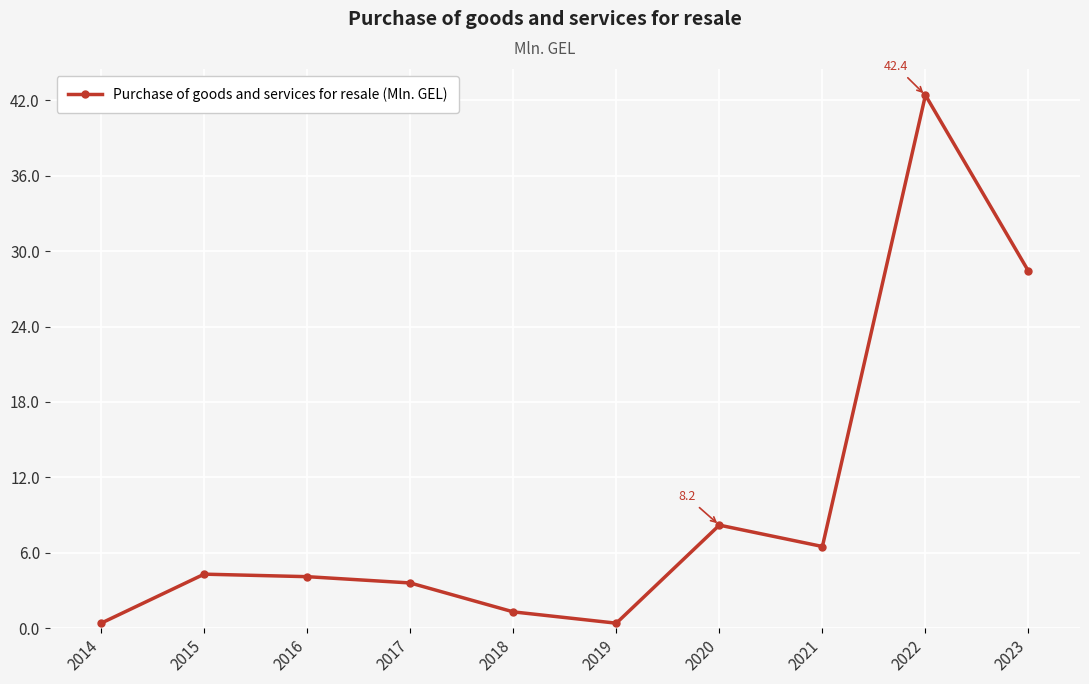

What is the change in value from 2016 to 2018?

-2.8